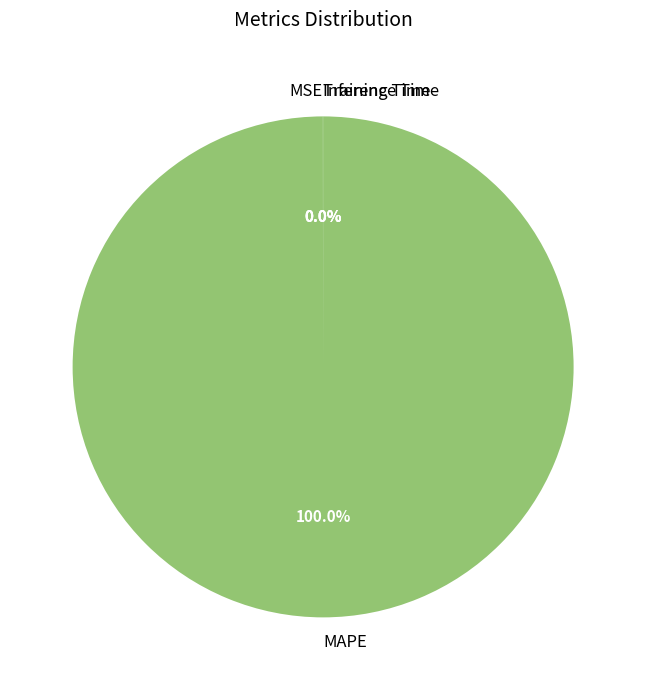

Does any single category account for the majority?

Yes